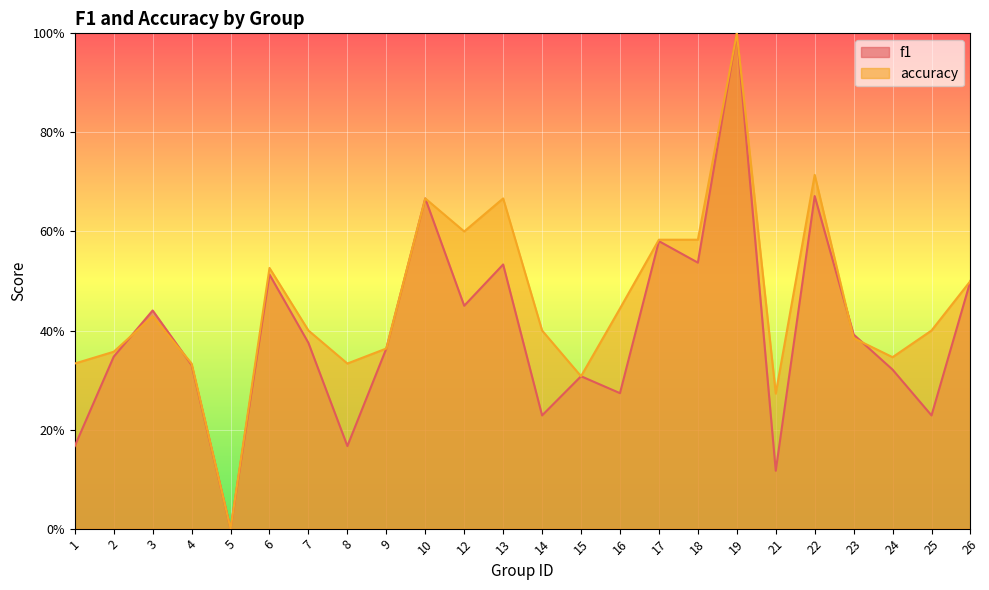

How many f1 values are between 0 and 1?

24